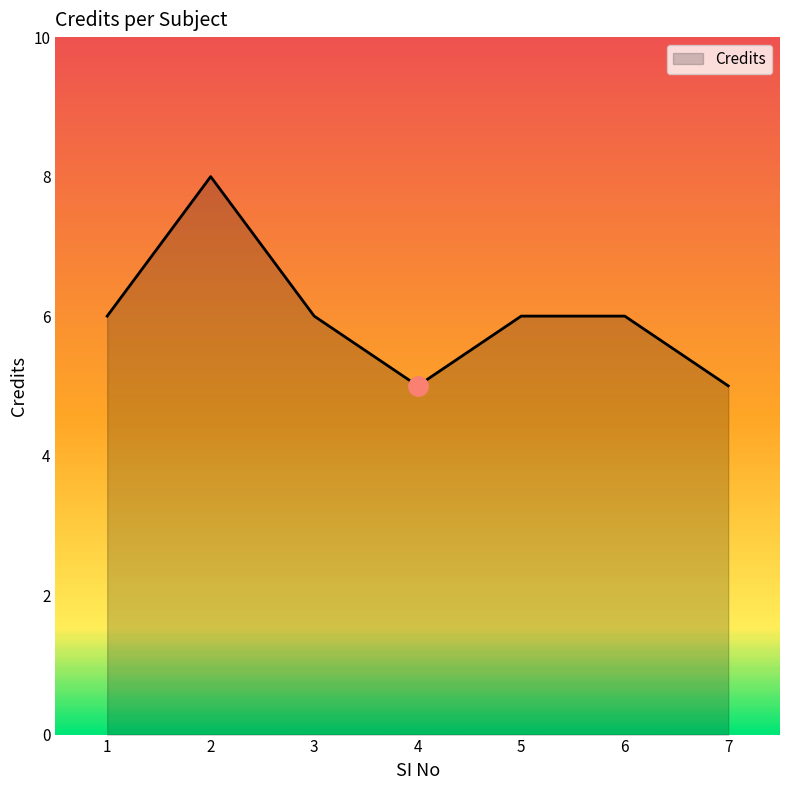

What is the change in value from 3 to 4?

-1